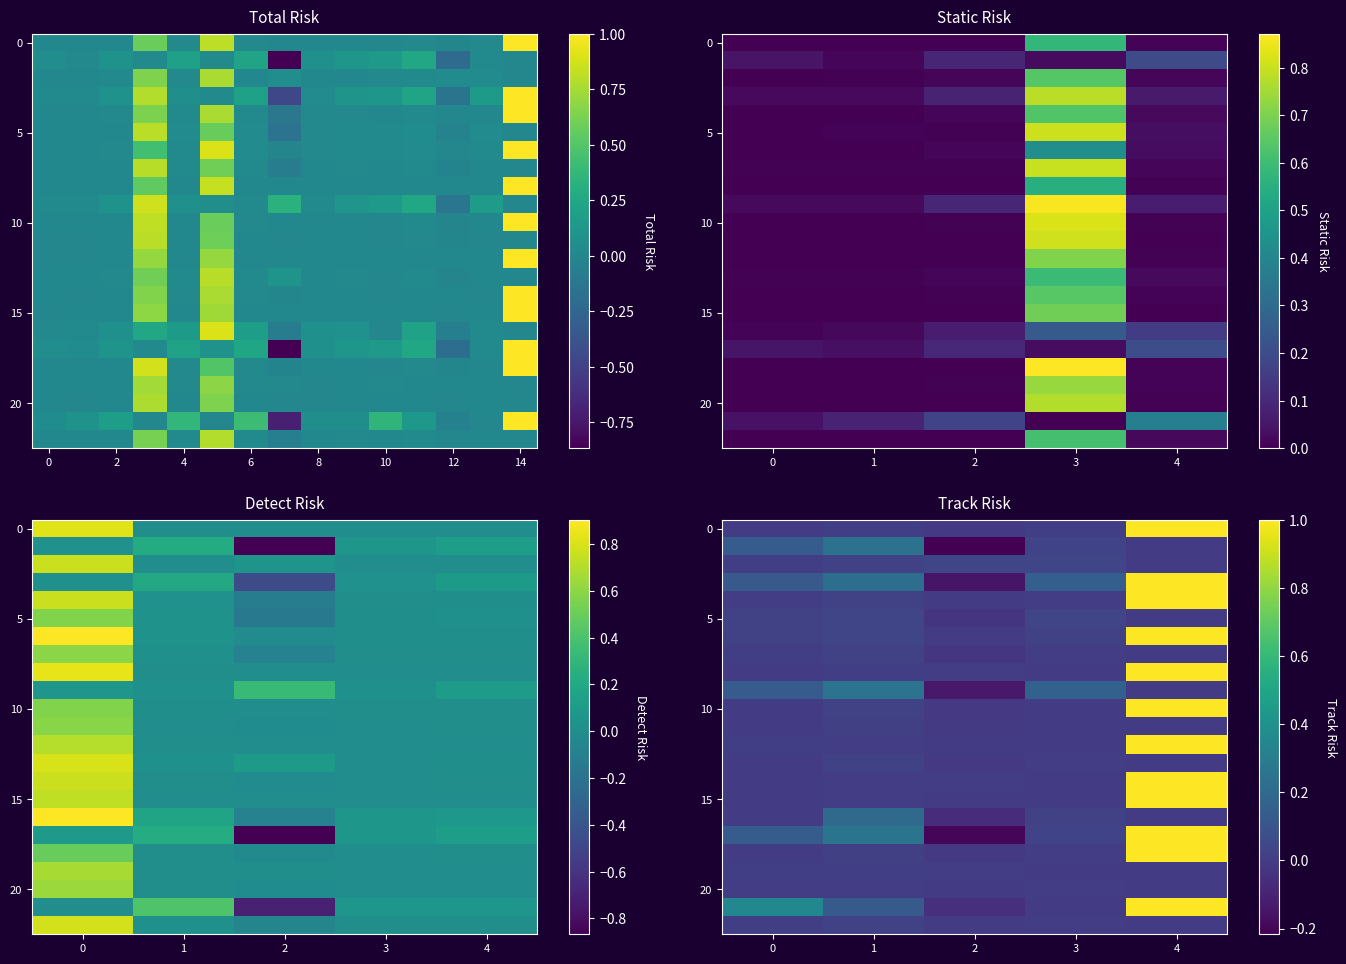

Which label corresponds to the largest value in the chart?

4